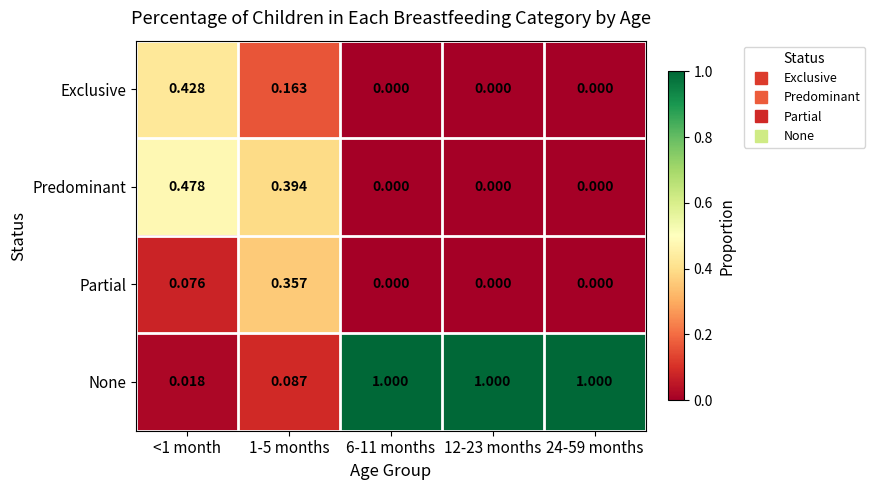

Which series changed the most between 1-5 months and 6-11 months?

None